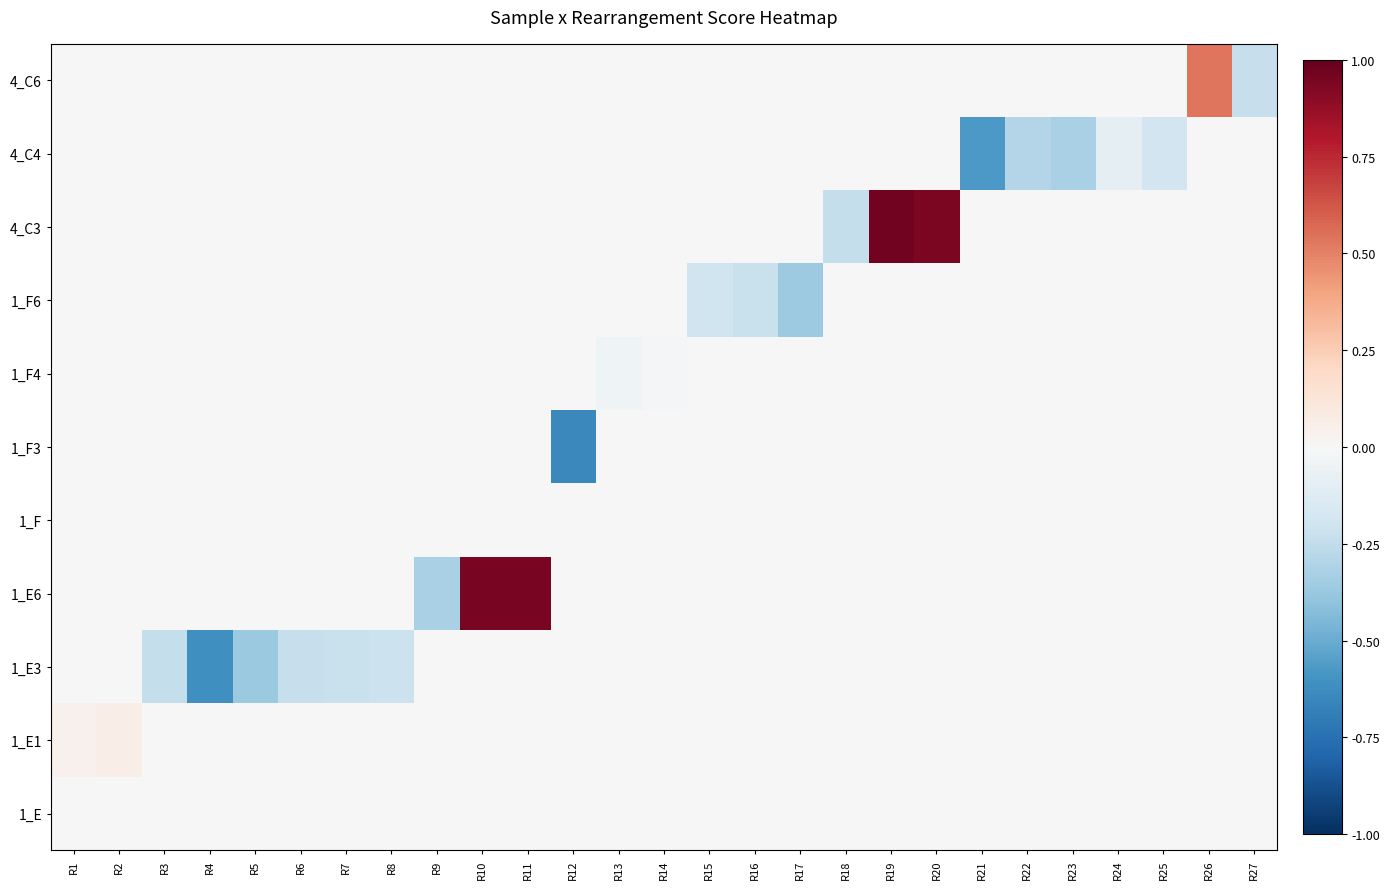

At which category does the chart reach its peak across all series?

R19